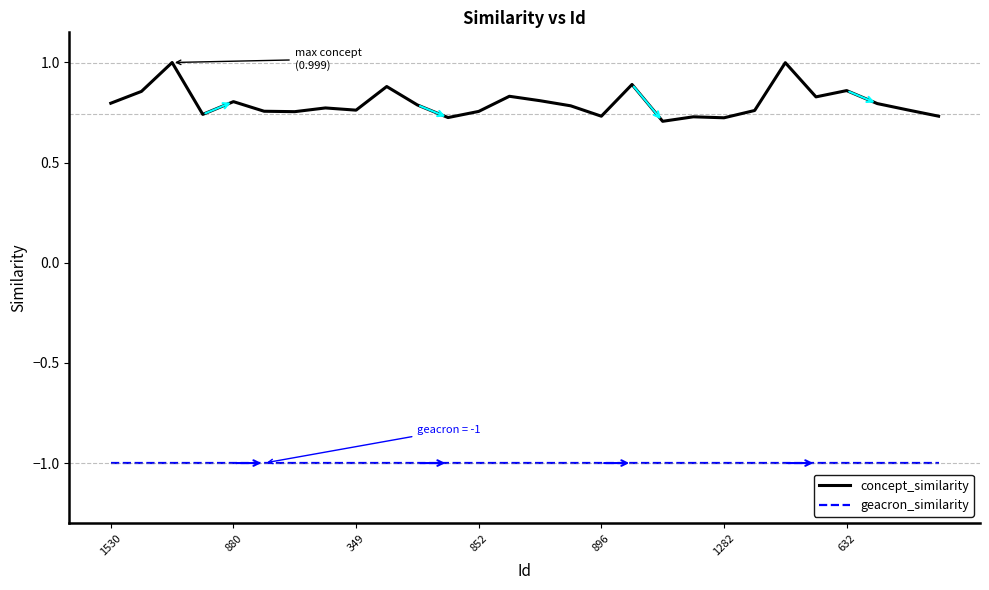

What is the maximum value for geacron_similarity?

-1.0